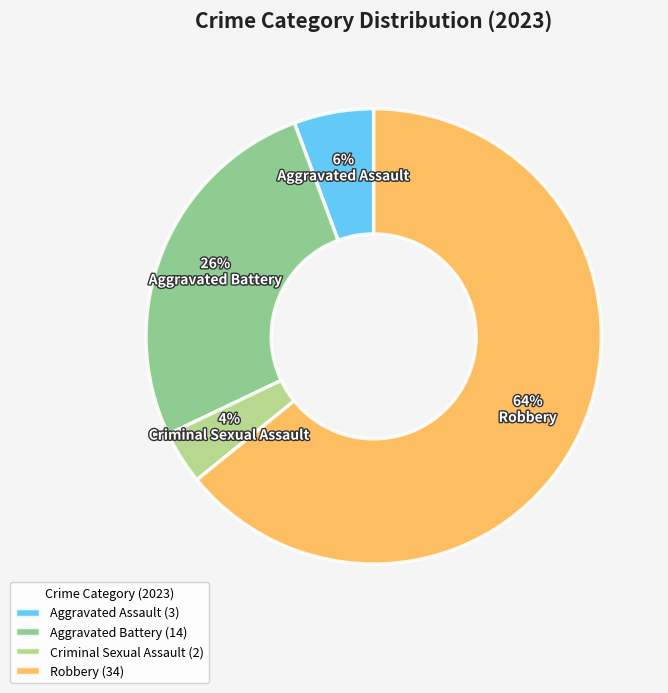

Which category has the biggest portion of the pie?

Robbery